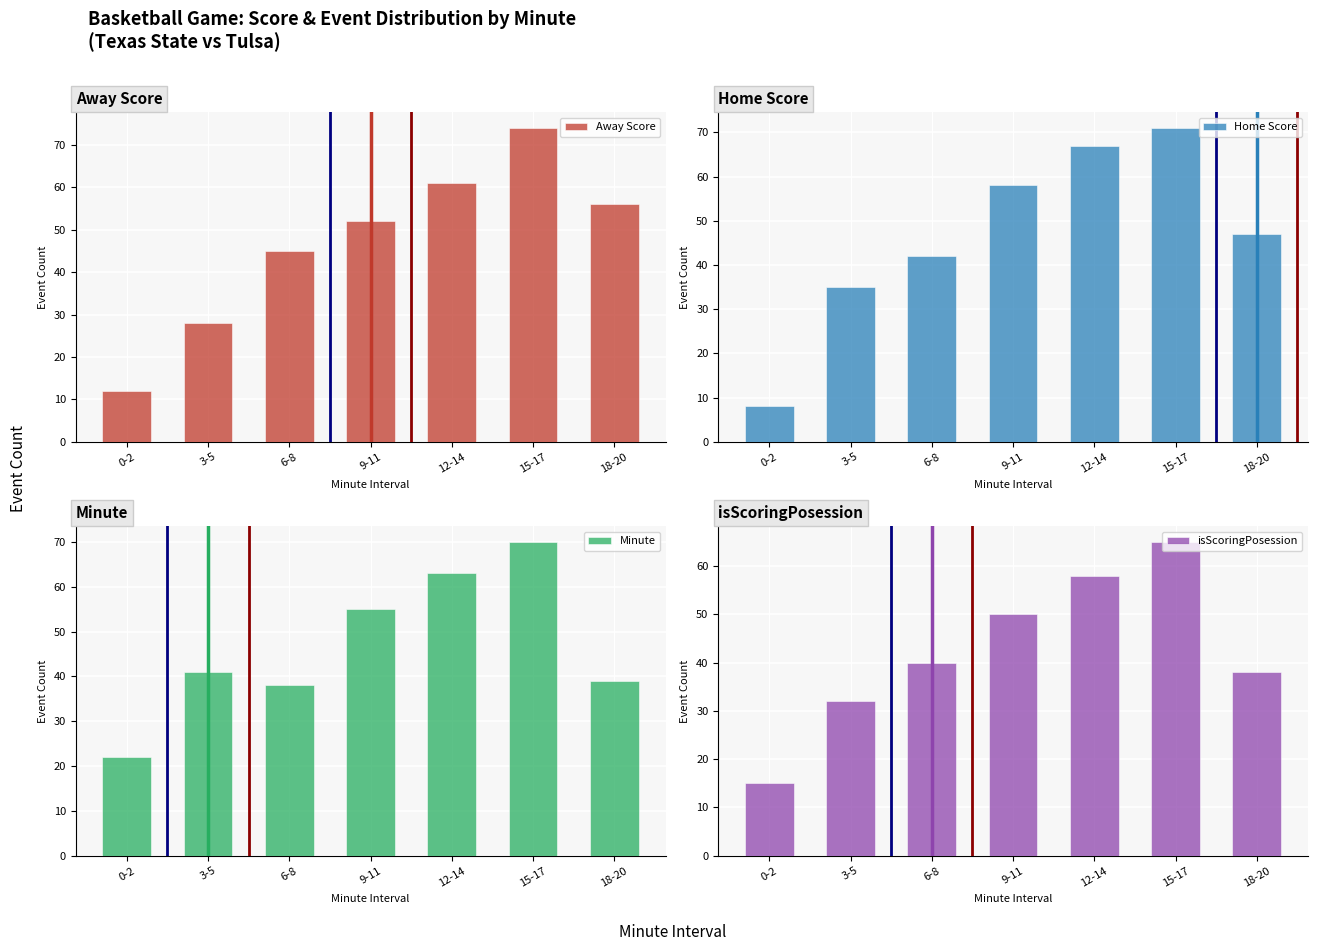

Where does the Away Score series first go above 52?

12-14